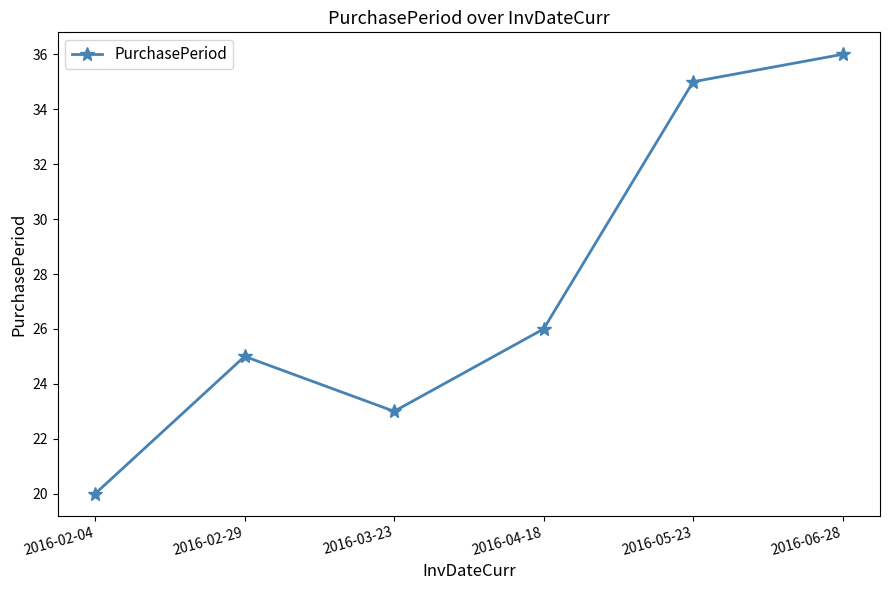

How many series are shown in this chart?

1